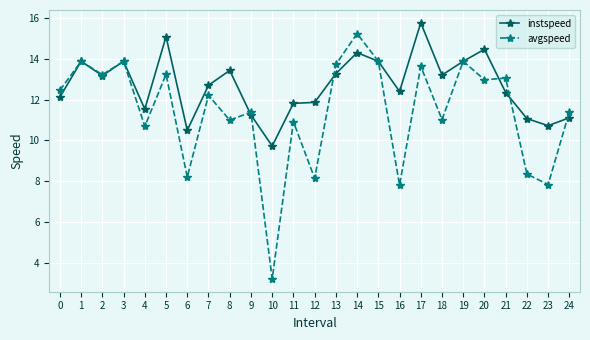

What is the value of the instspeed point at the 5th from the left?

11.5